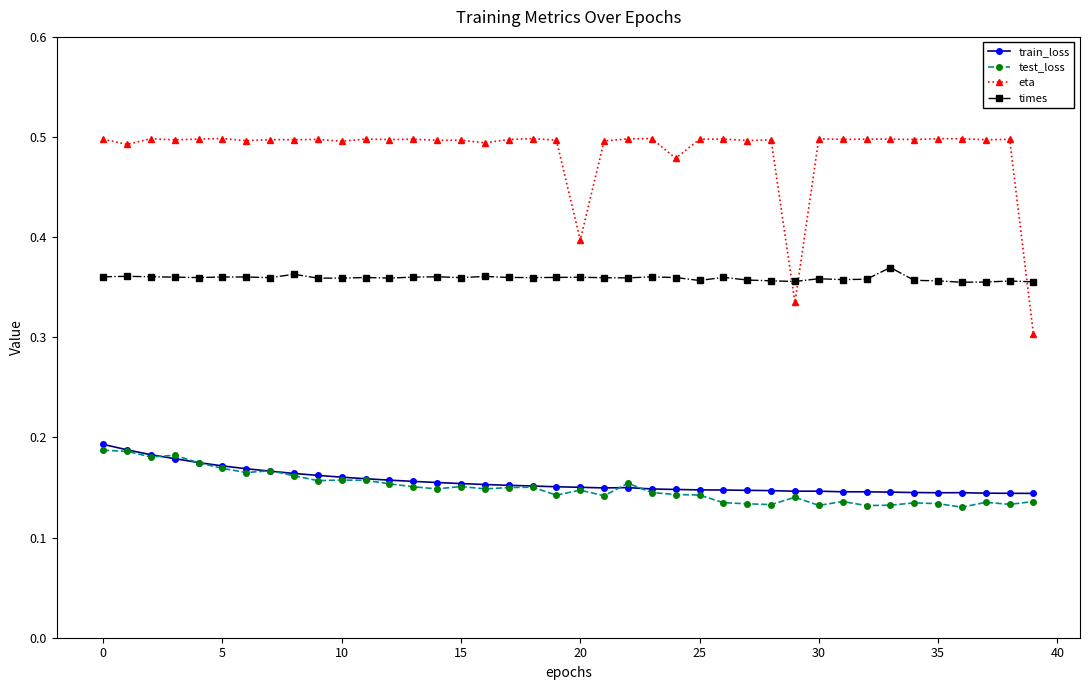

Count the eta values in the range 0 to 1.

40